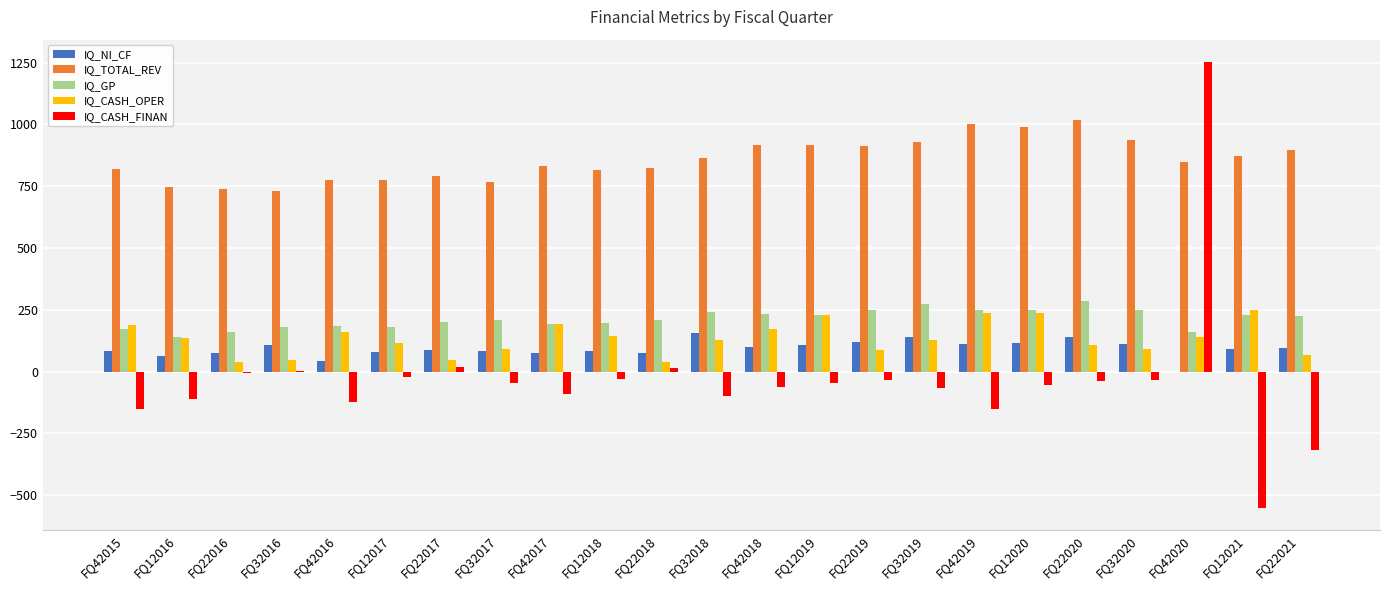

Which series has the largest total across all categories?

IQ_TOTAL_REV